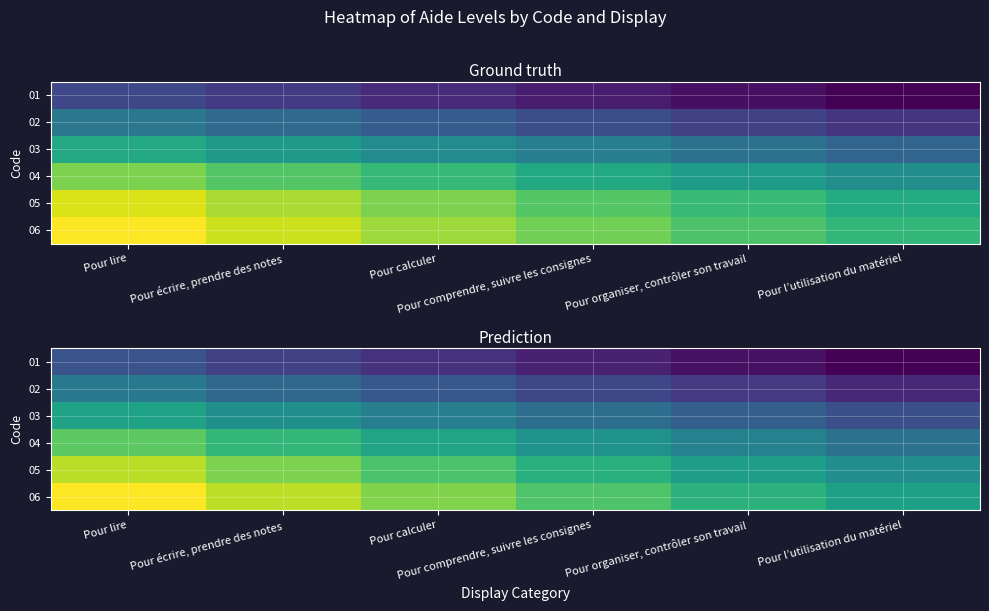

Which category has the highest value across all series?

Pour lire